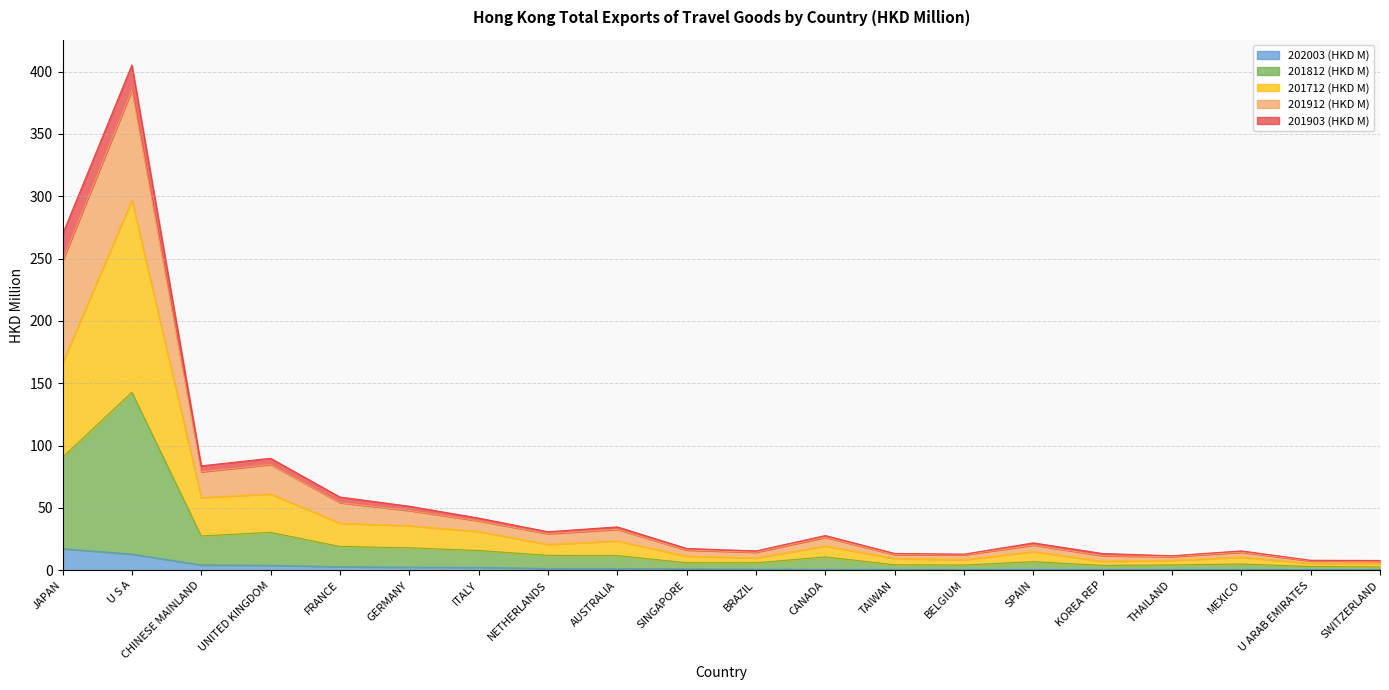

At how many categories does at least one series exceed 405?

1